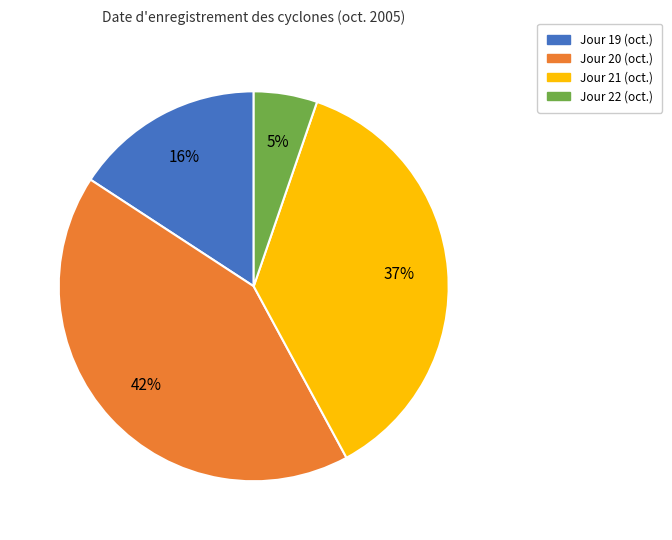

How many segments does this pie chart have?

4